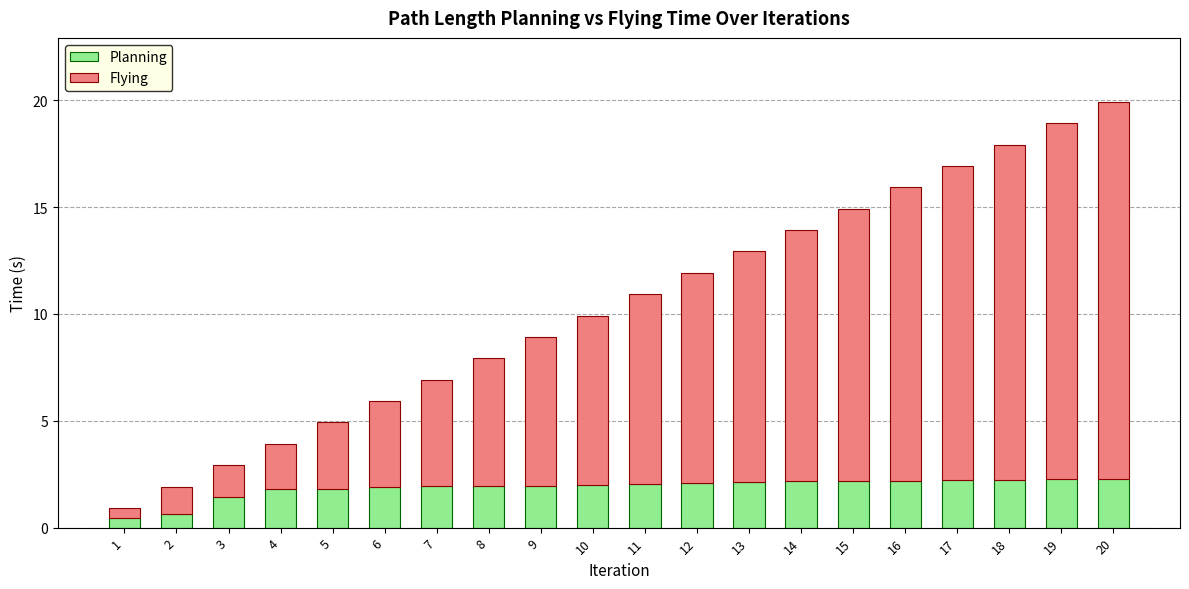

What is the difference between the maximum and minimum values in the Planning series?

1.9